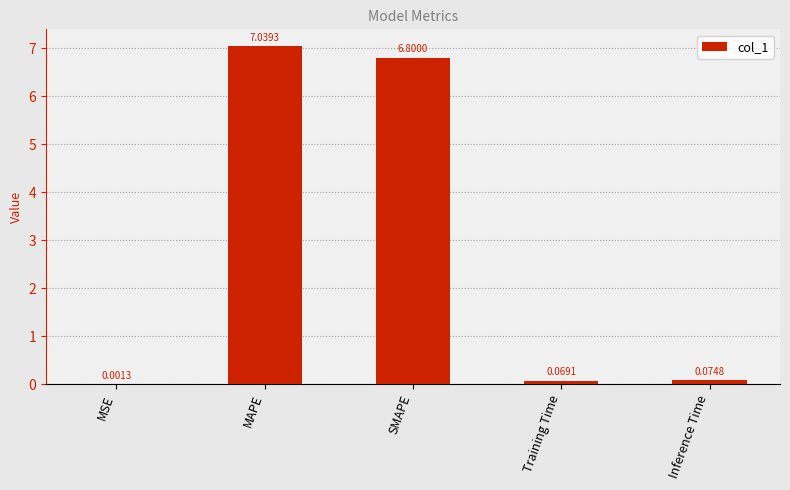

Which label corresponds to the largest value in the chart?

MAPE